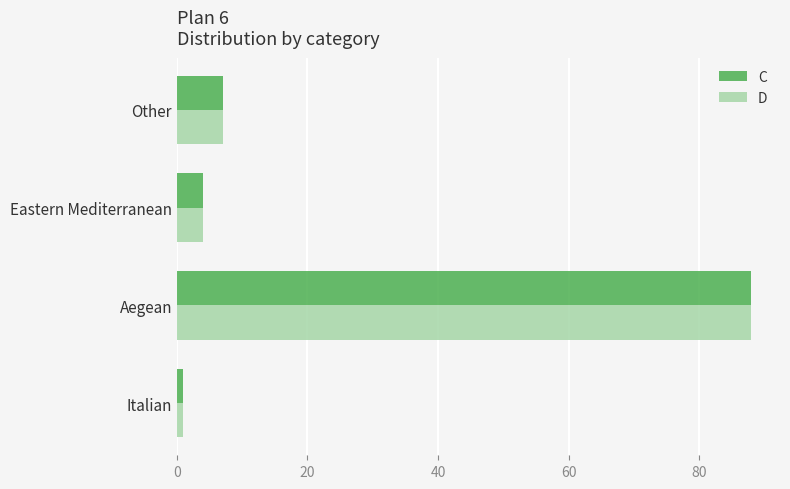

At how many categories does at least one series exceed 63?

1